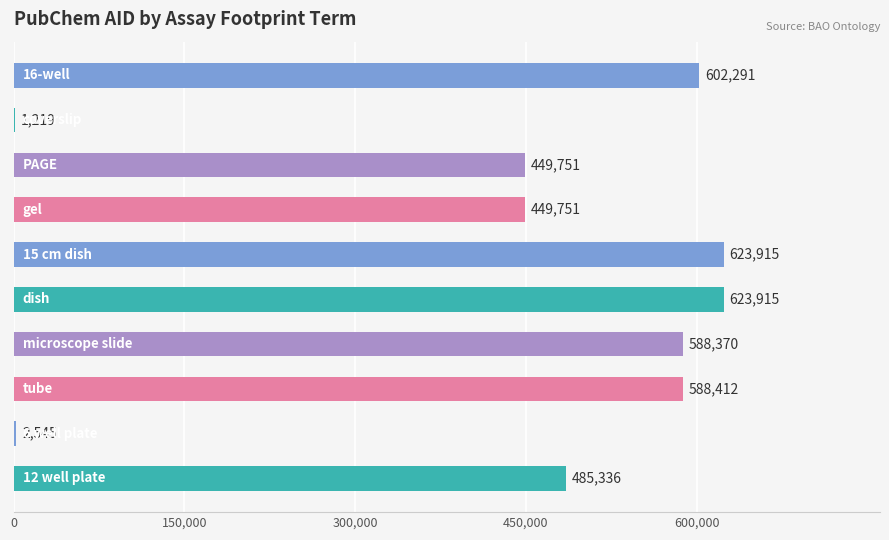

What is the maximum value shown in the chart?

623915